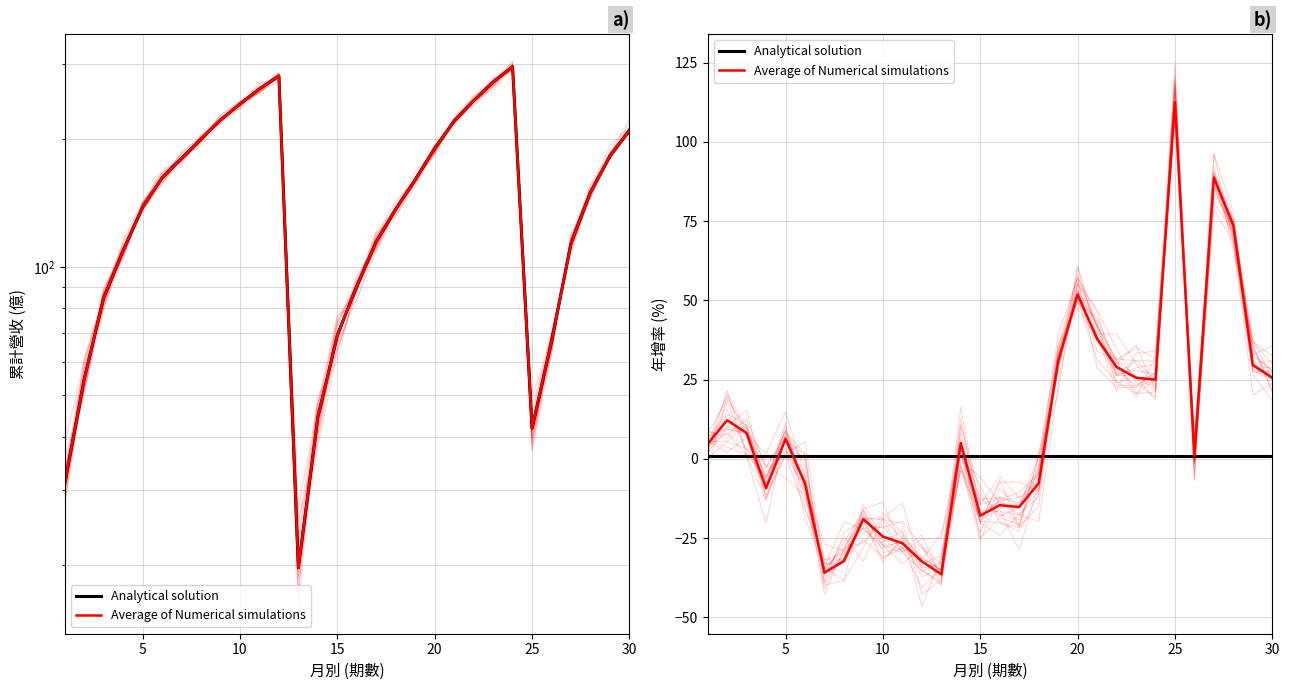

Does the chart display data point markers on the line(s)?

No